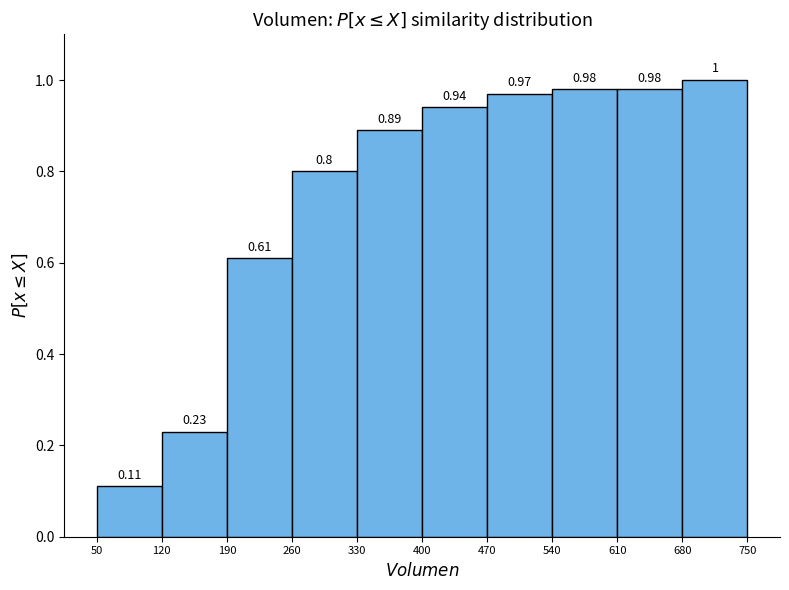

Reading left to right, list every bar in this chart as the range it spans on the x-axis followed by its height.

50 to 120: 0.11
120 to 190: 0.23
190 to 260: 0.61
260 to 330: 0.80
330 to 400: 0.89
400 to 470: 0.94
470 to 540: 0.97
540 to 610: 0.98
610 to 680: 0.98
680 to 750: 1.00